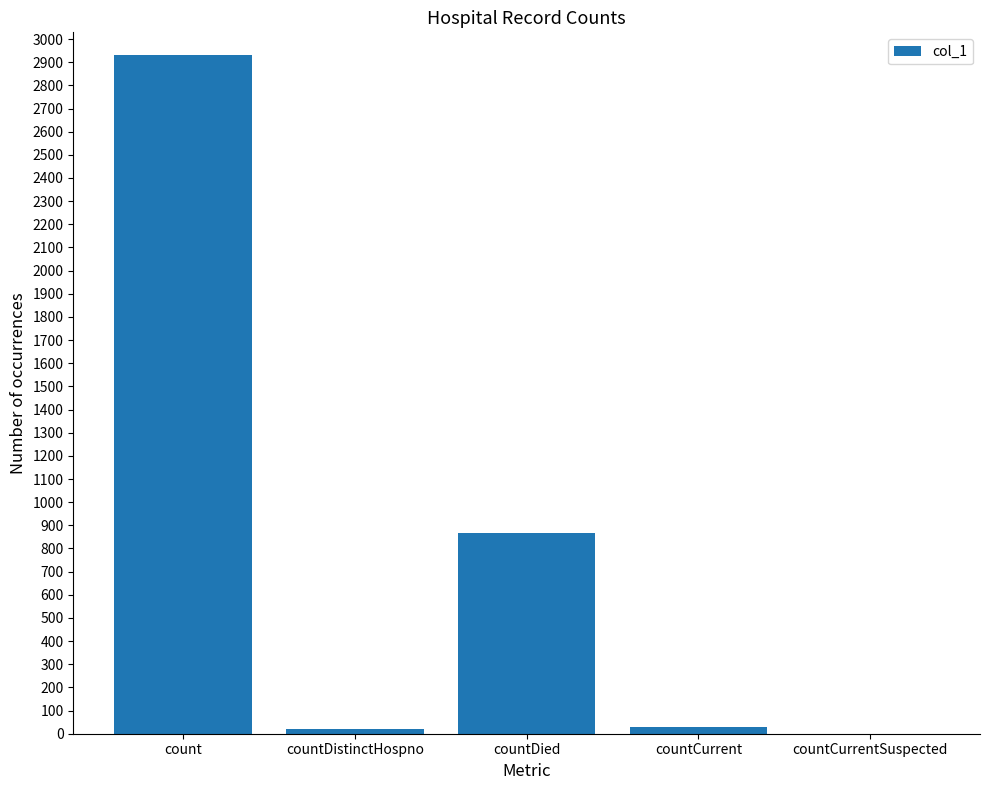

Are the bars horizontal?

No